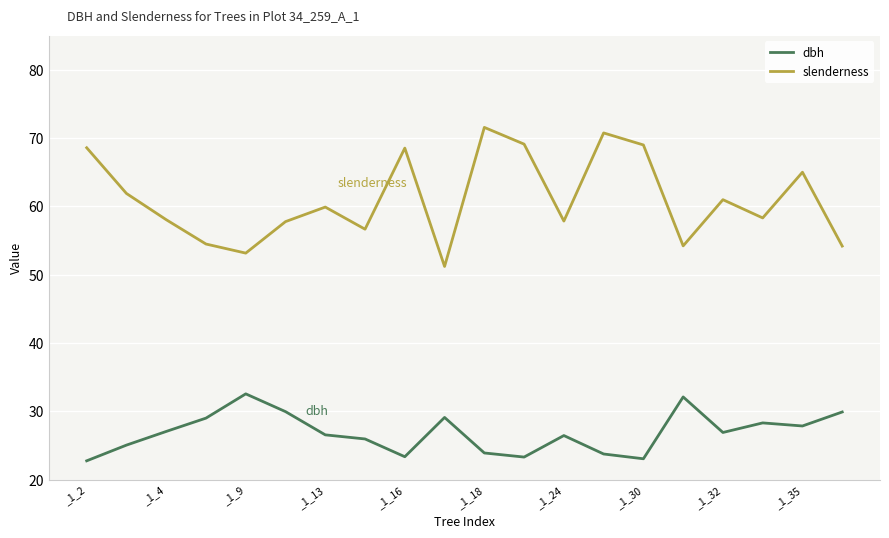

True or false: slenderness and dbh cross at least once.

False